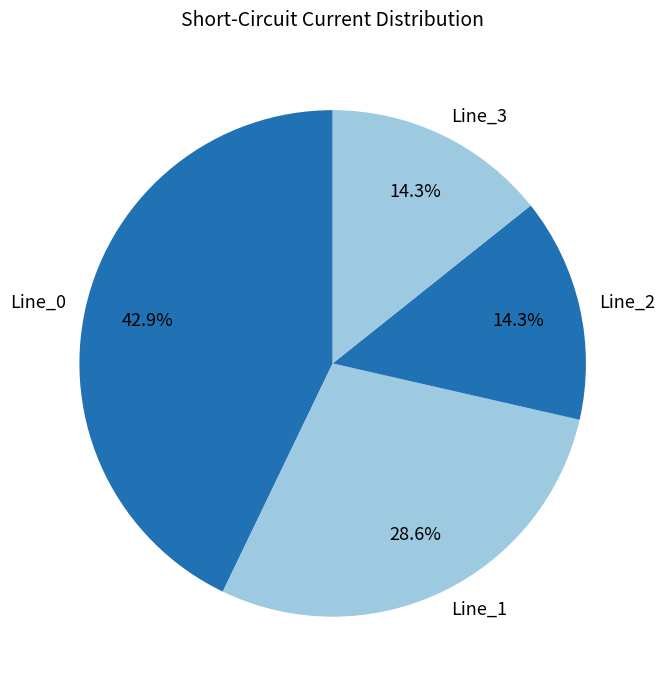

What percentage is the Line_0 slice, to the nearest percent?

43%